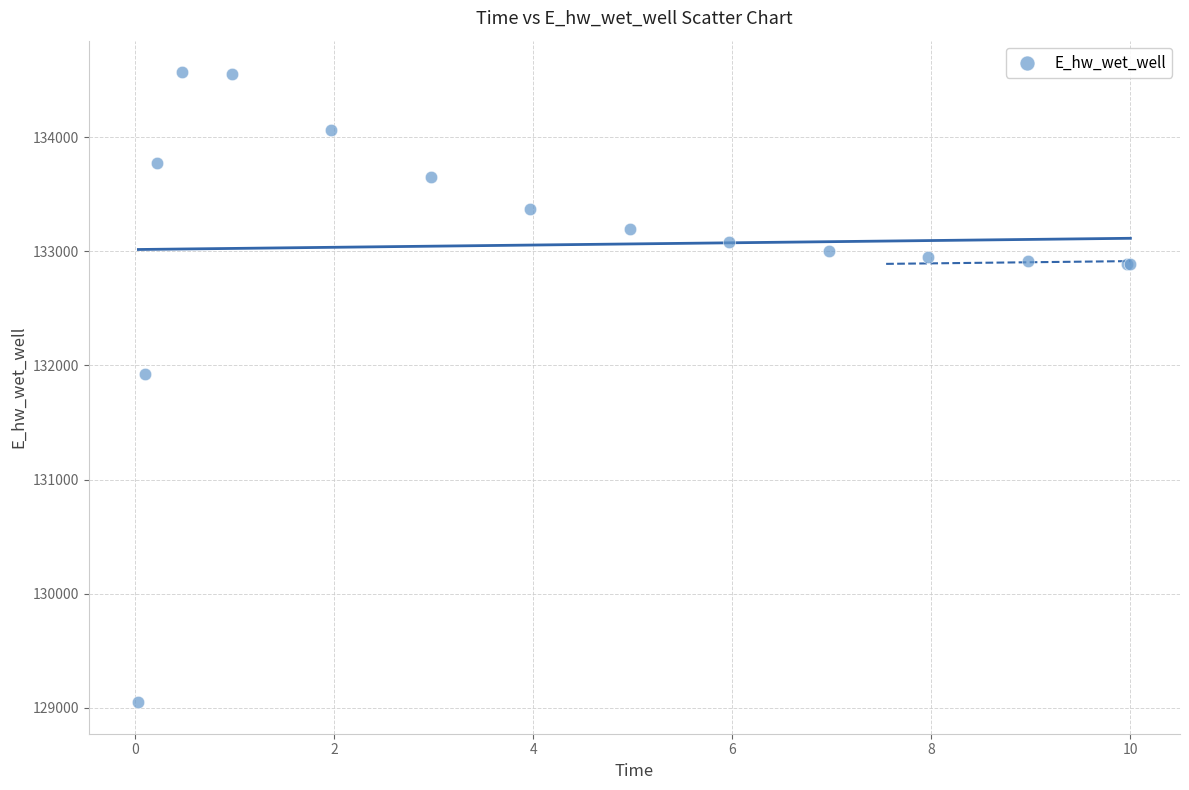

What Y value in the scatter plot is closest to 131808?

131928.9